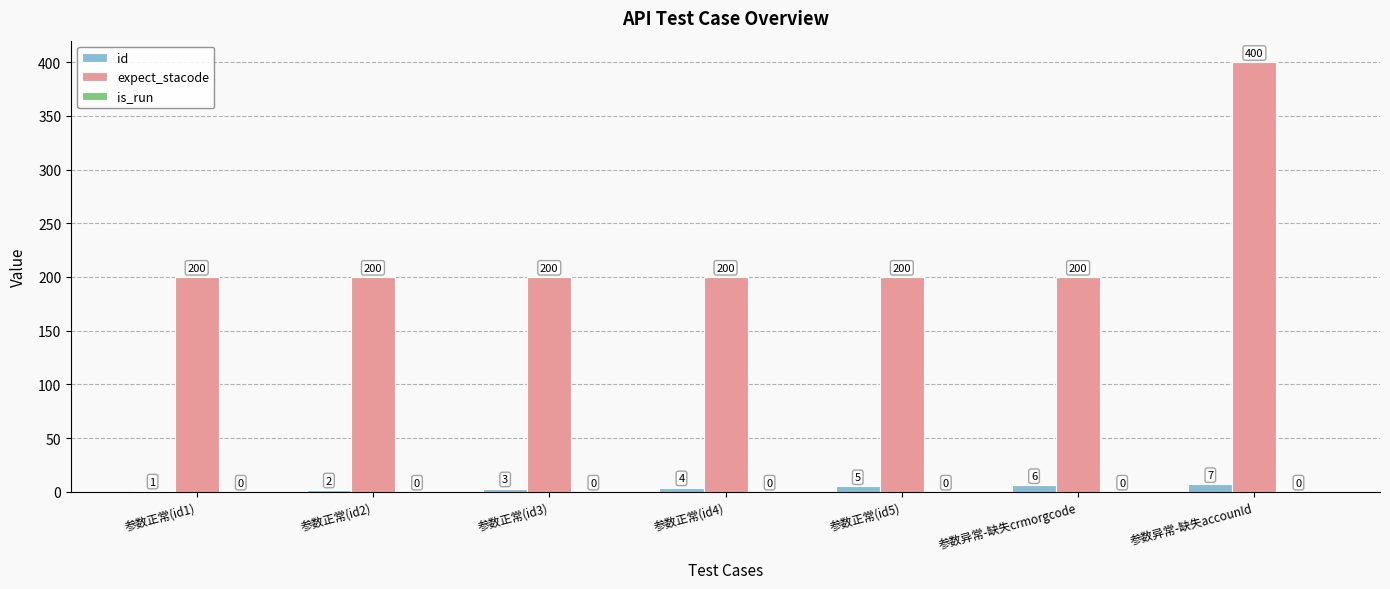

Is the value of id at 参数正常(id3) greater than the value of expect_stacode at 参数异常-缺失accounId?

No